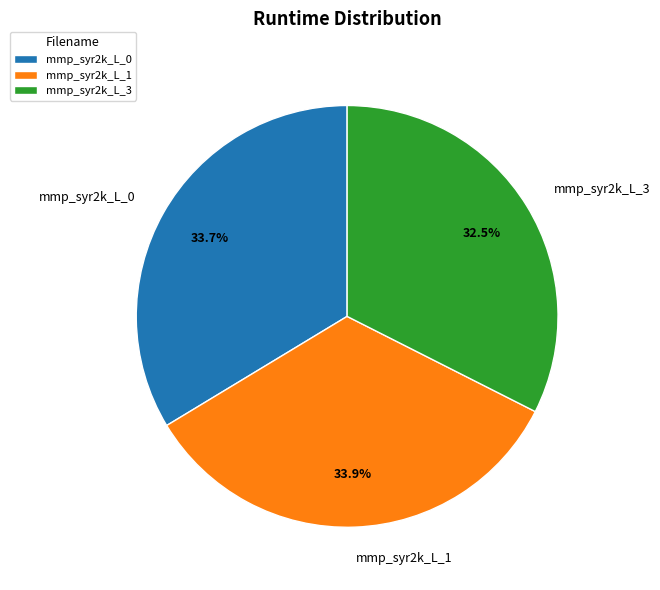

How many segments does this pie chart have?

3